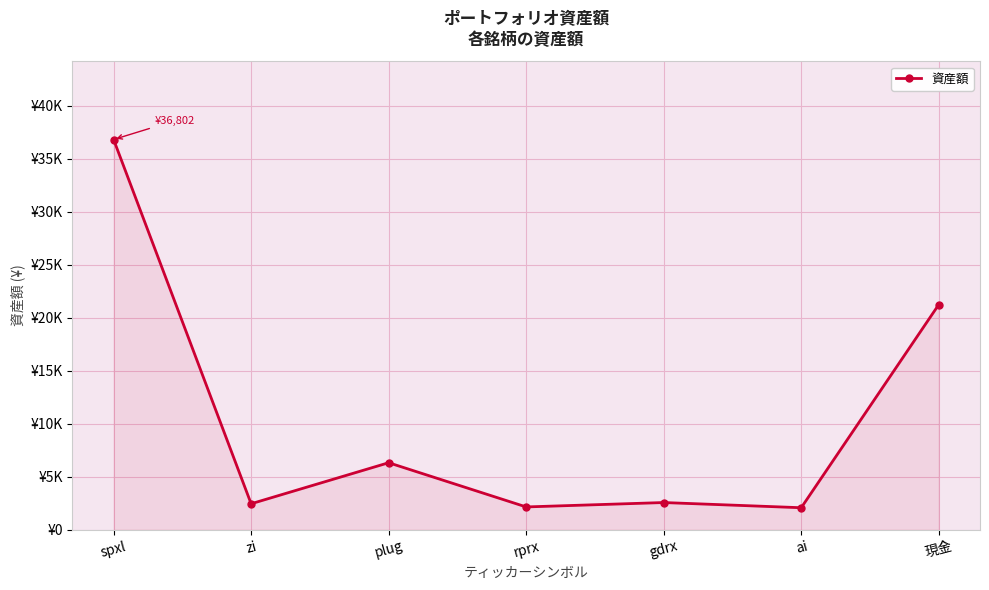

Rank the categories by value from highest to lowest.

spxl, 現金, plug, gdrx, zi, rprx, ai